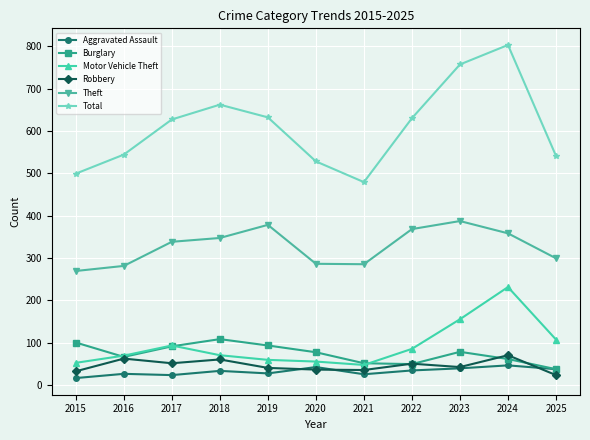

True or false: Theft has more than 0 points higher than both neighbors.

True